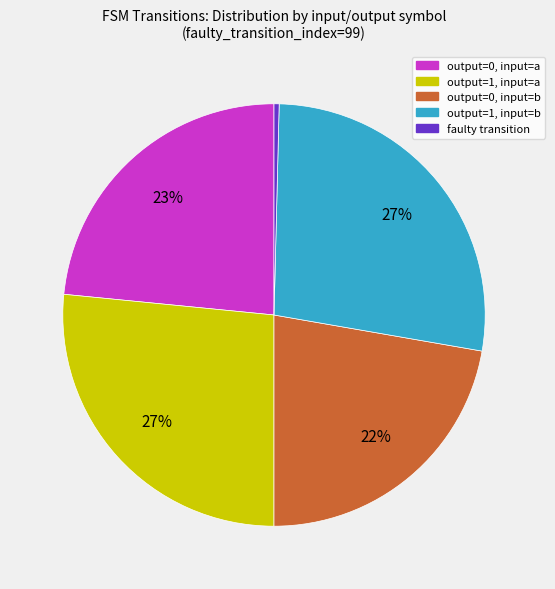

Does output=1, input=b represent more than half of the total?

No